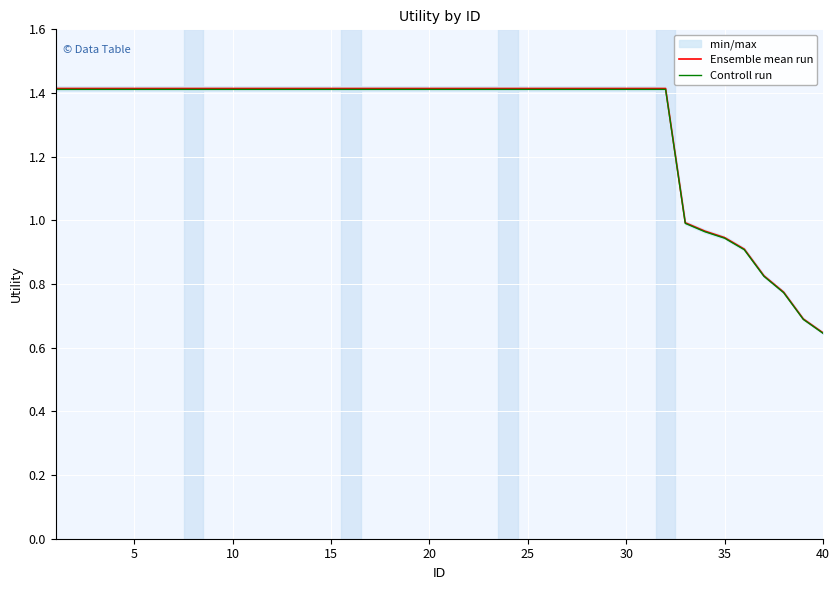

Which category has the lowest value in the Controll run series?

40